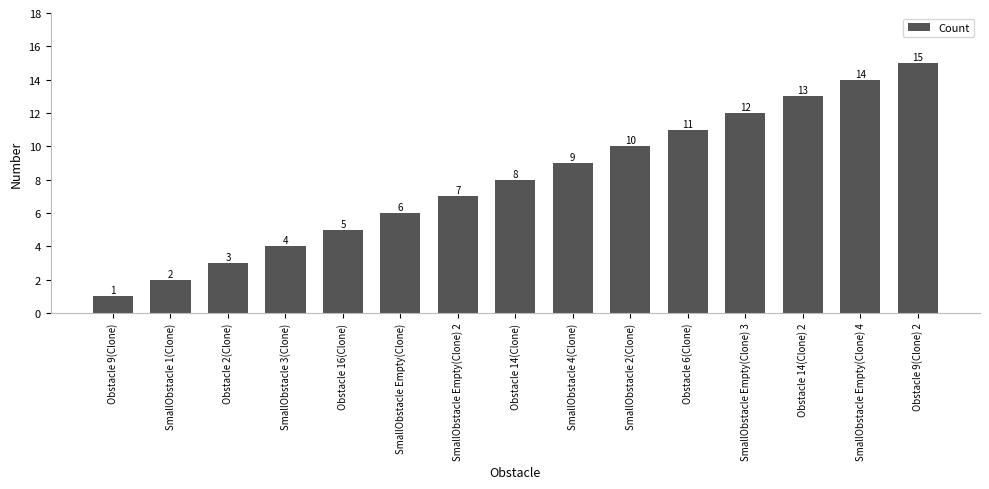

What is the average value?

8